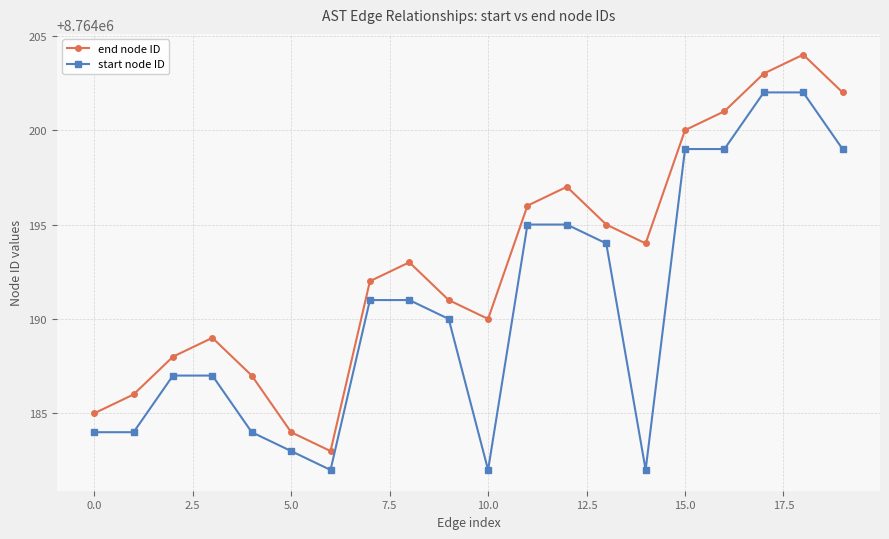

Which series has the largest total across all categories?

end node ID